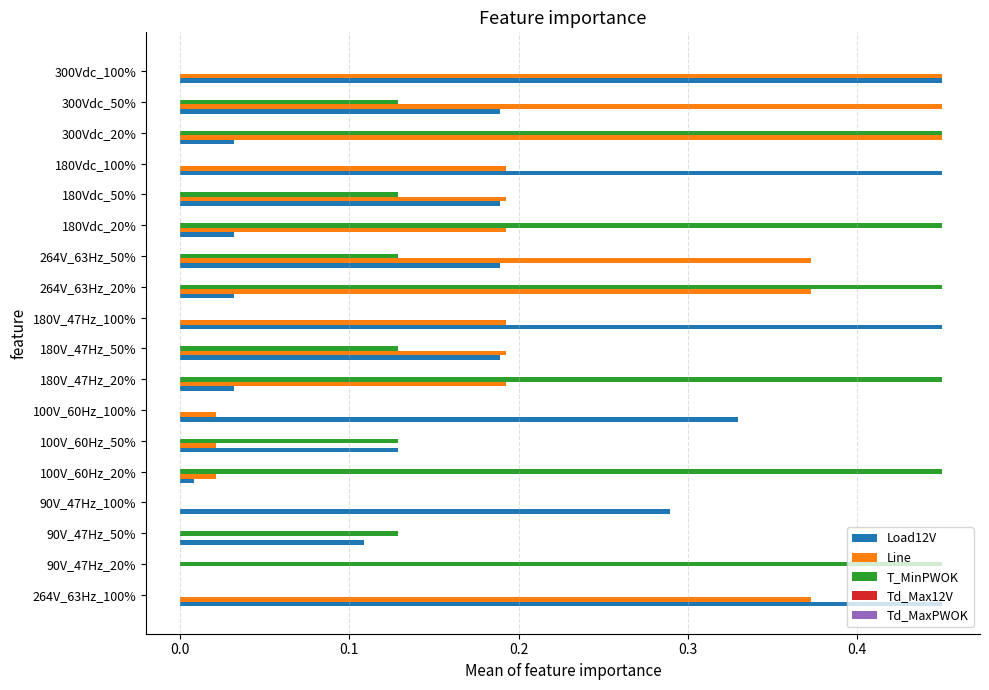

Which series changed the most between 264V_63Hz_100% and 90V_47Hz_50%?

Line